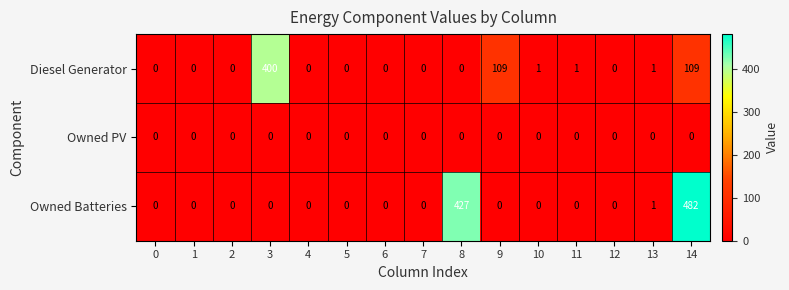

Between 2 and 9, which series saw the biggest shift?

Diesel Generator